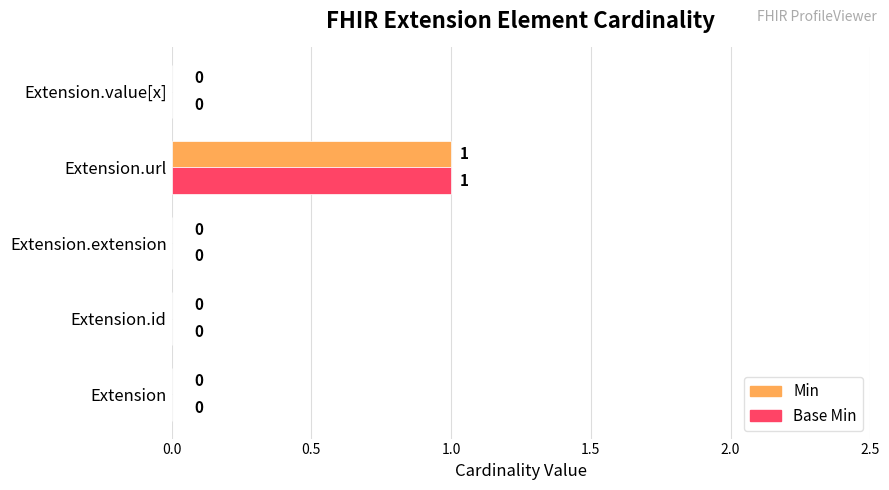

At which label does Base Min reach its peak?

Extension.url